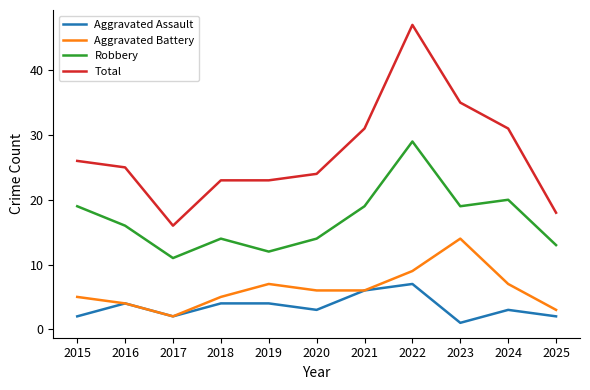

True or false: Total and Aggravated Battery cross at least once.

False